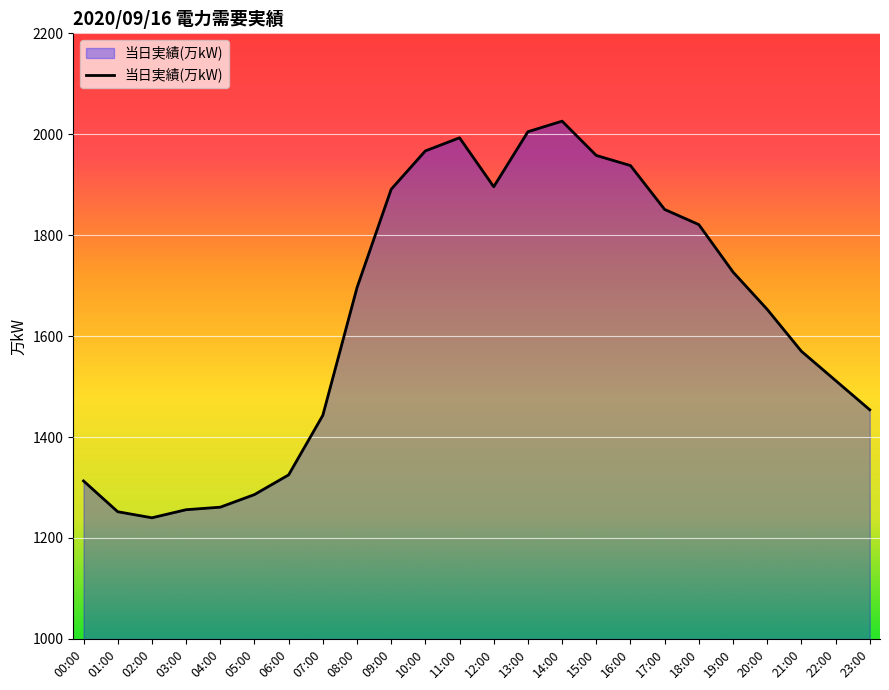

What is the ratio of the value at 13:00 to the value at 00:00?

1.5